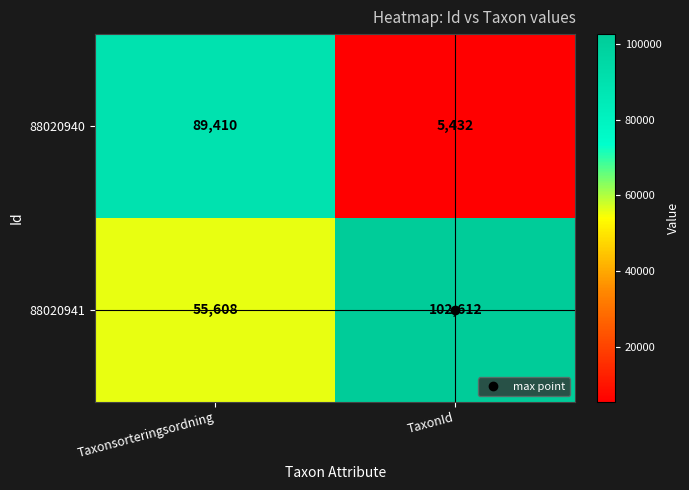

What is the difference between the 88020941 values at Taxonsorteringsordning and TaxonId?

47004